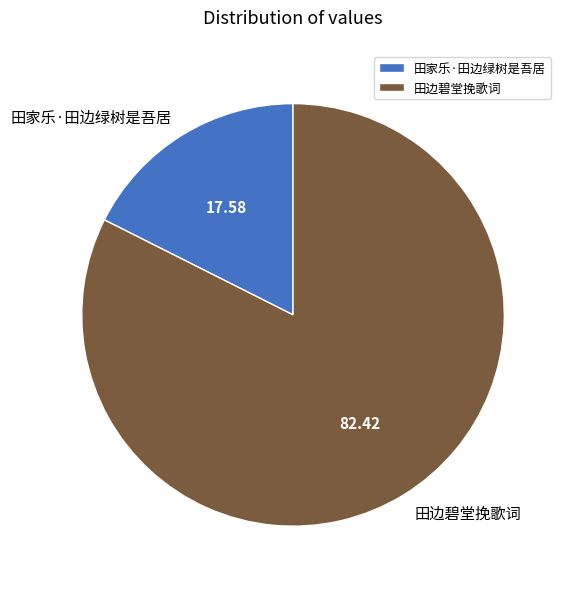

Is there a majority slice in this chart?

Yes